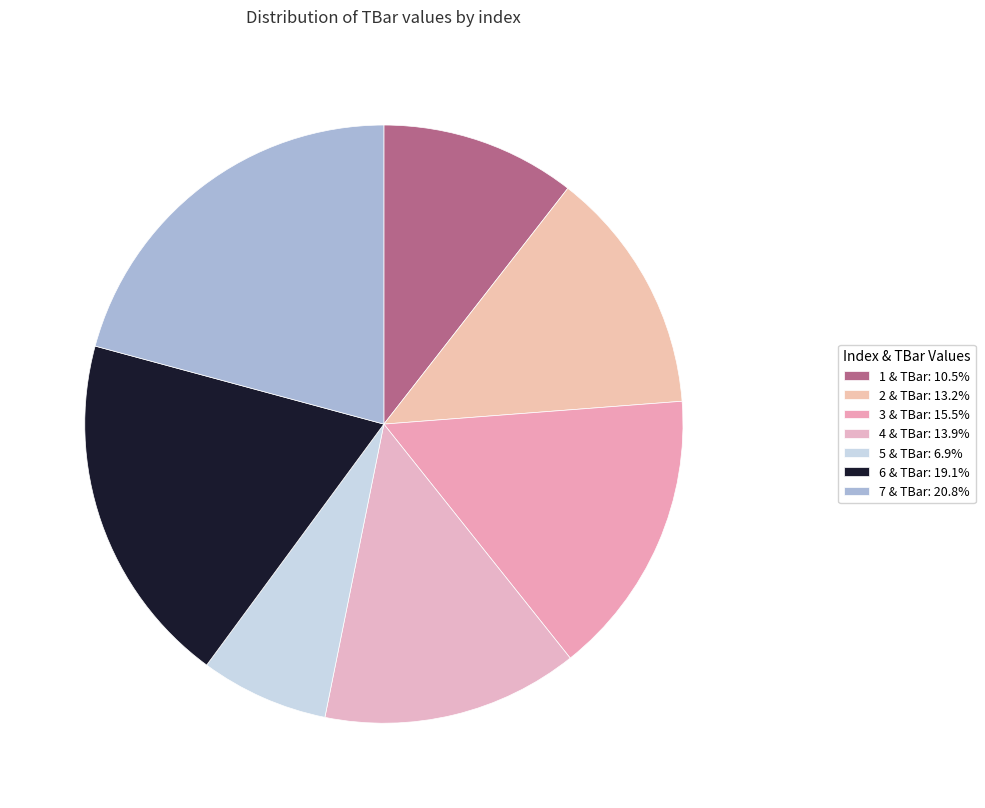

Is it true that 2 is 6% of the pie?

False